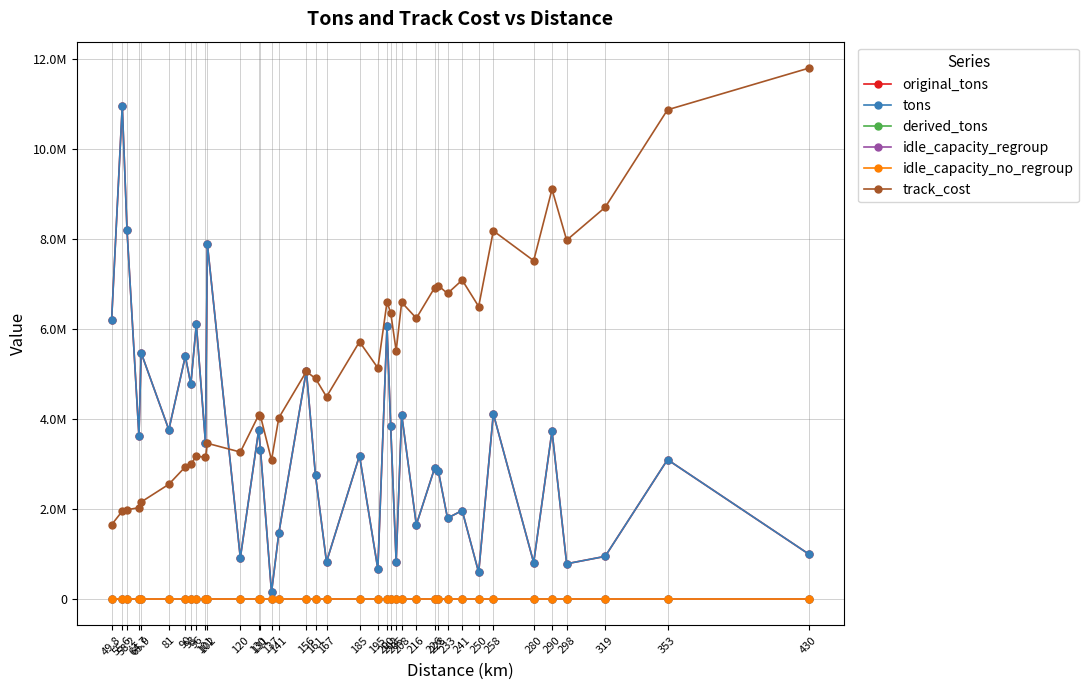

Is this an area chart (filled region under the line)?

No